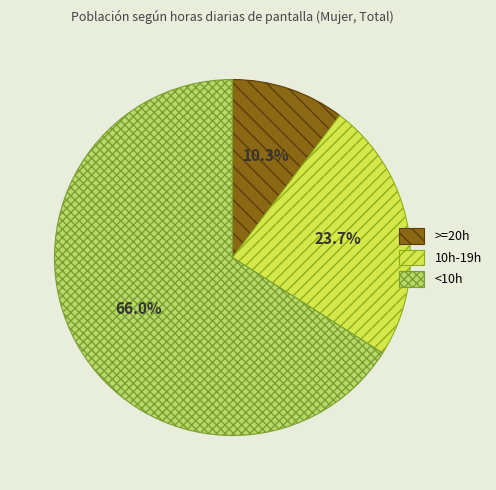

True or false: 10h-19h accounts for 10% of the total.

False